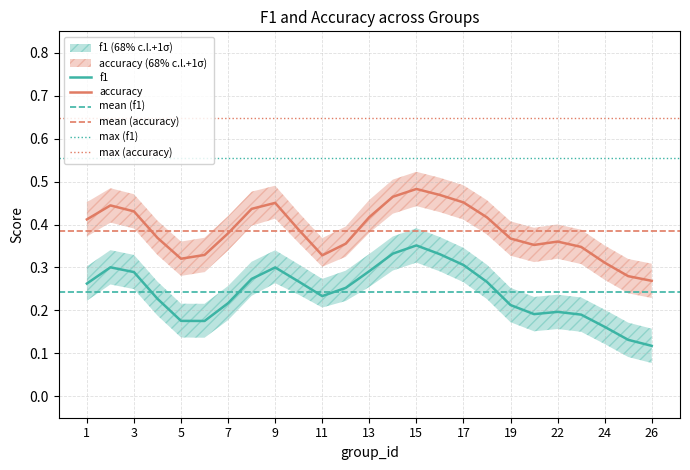

At which label does f1 reach its peak?

15